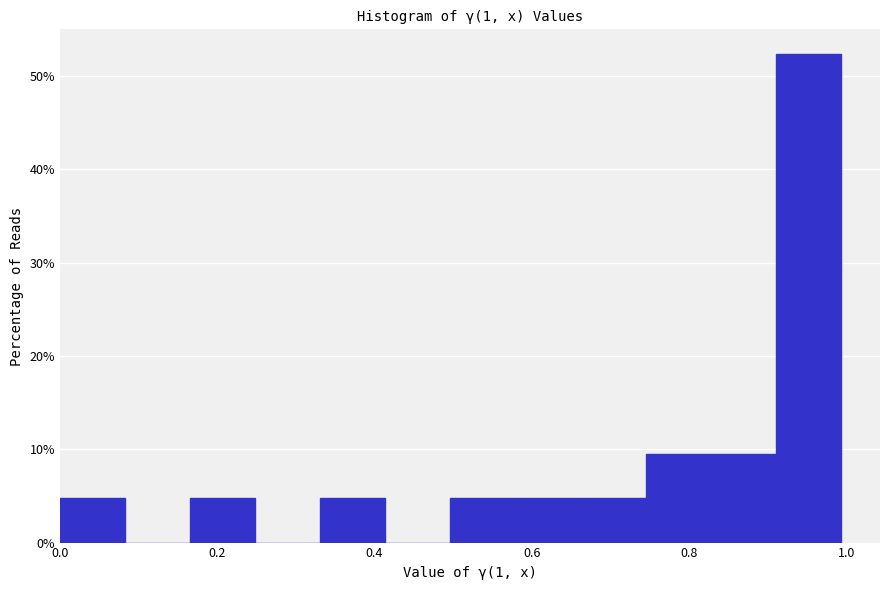

Reading left to right, list every bar in this chart as the range it spans on the x-axis followed by its height. Neither the bar edges nor the heights are printed on the chart, so give them approximately, as read against the axes.

0.00 to 0.08: 5
0.08 to 0.16: 0
0.16 to 0.24: 5
0.24 to 0.34: 0
0.34 to 0.42: 5
0.42 to 0.50: 0
0.50 to 0.58: 5
0.58 to 0.66: 5
0.66 to 0.74: 5
0.74 to 0.82: 10
0.82 to 0.92: 10
0.92 to 1.00: 52